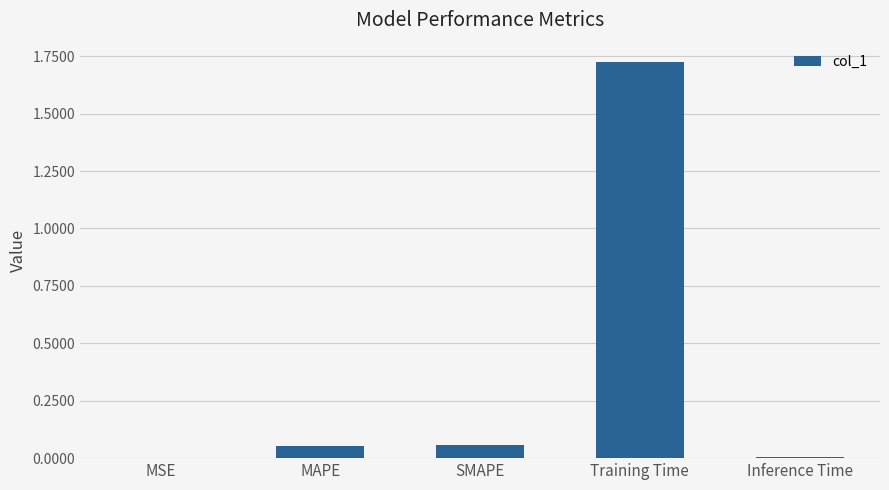

At which category does the chart reach its peak across all series?

Training Time